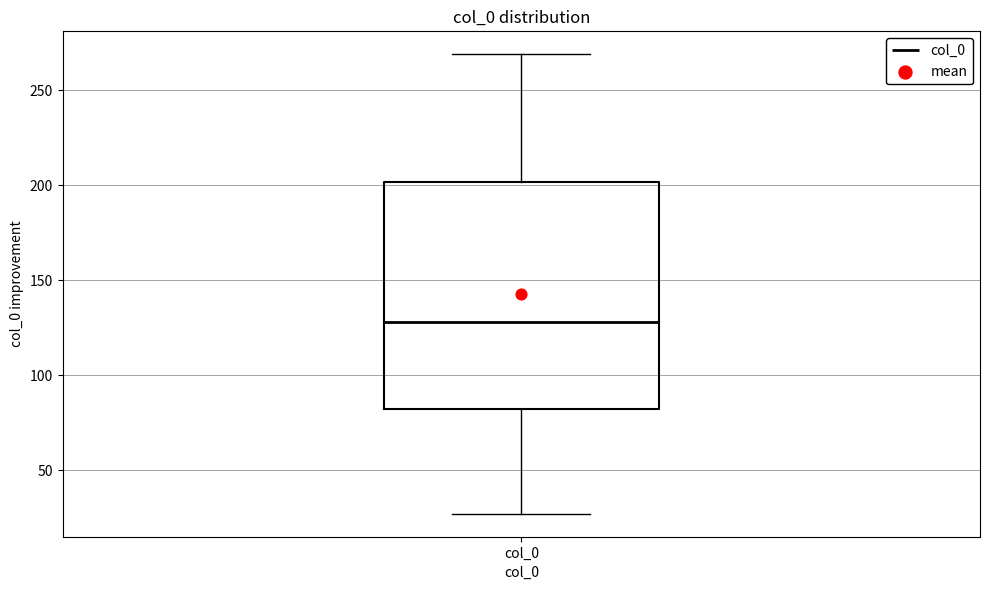

Read this box plot against the y-axis: the position of the median line, the range covered by the box, and the ends of both whiskers. The values are not printed on the chart, so give them approximately, as read against the axis.

median 130, box 80 to 200, whiskers 25 to 270